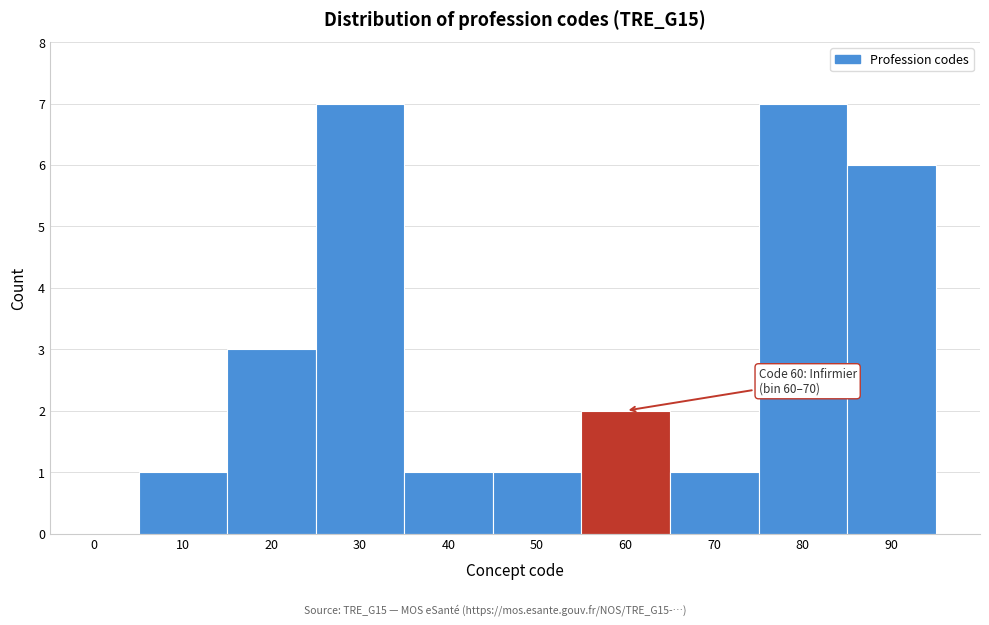

Reading left to right, list all the values displayed in this chart.

0=0	10=1	20=3	30=7	40=1	50=1	60=2	70=1	80=7	90=6